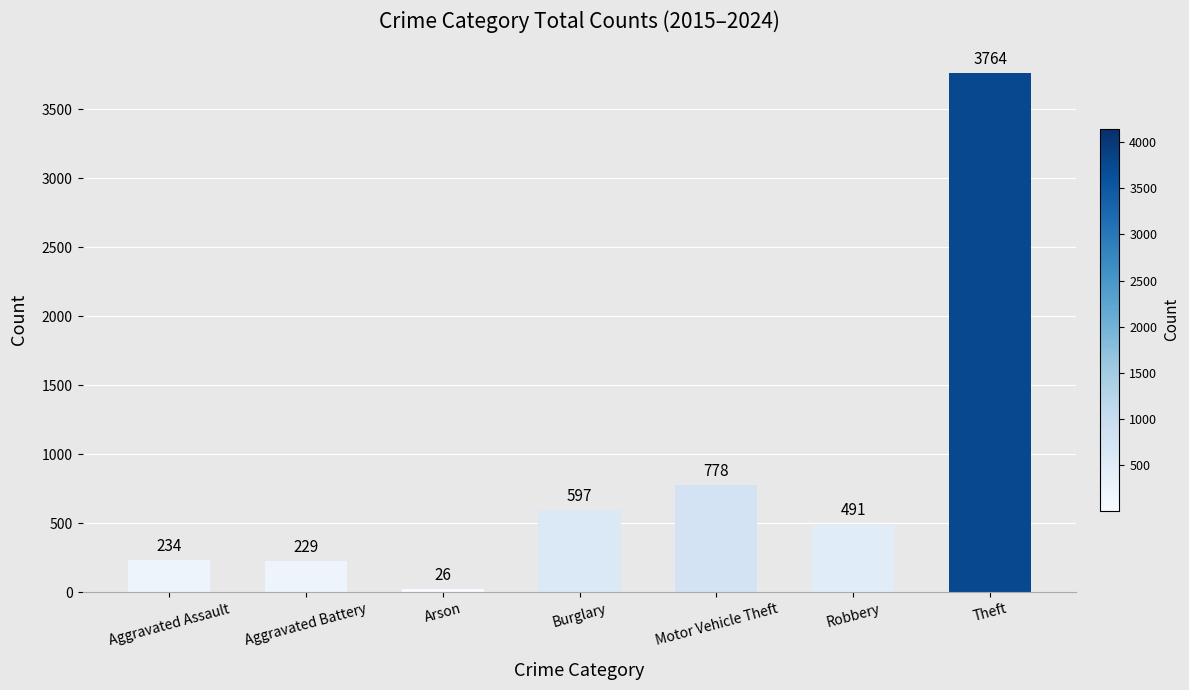

Rank the categories by value from highest to lowest.

Theft, Motor Vehicle Theft, Burglary, Robbery, Aggravated Assault, Aggravated Battery, Arson